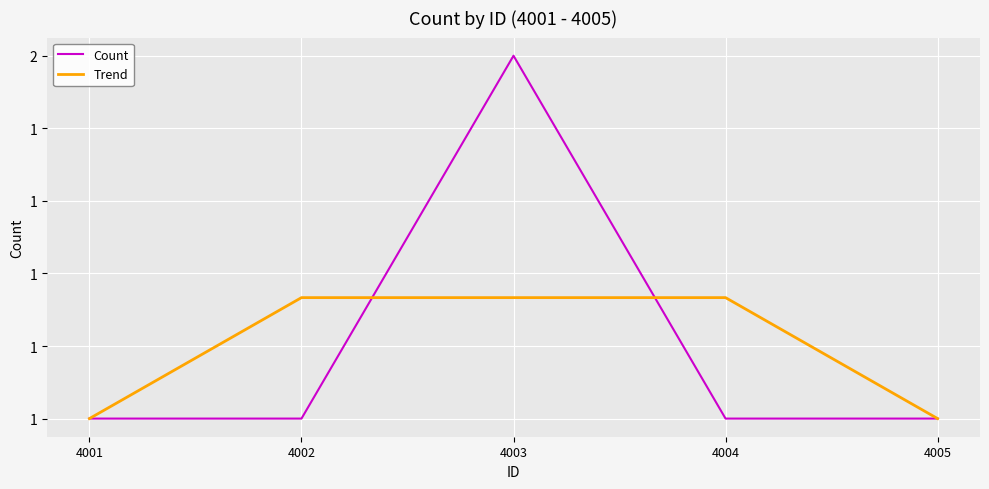

Which series has the largest range (max minus min)?

Count